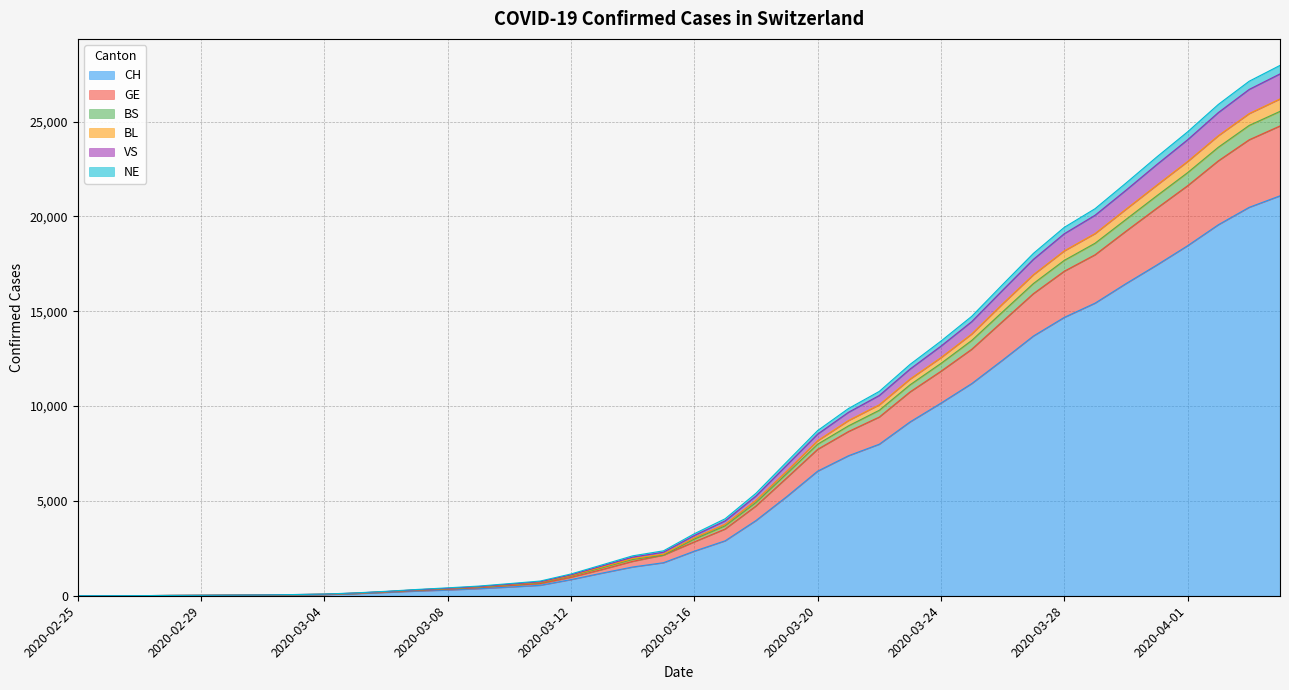

True or false: VS and NE cross at least once.

False